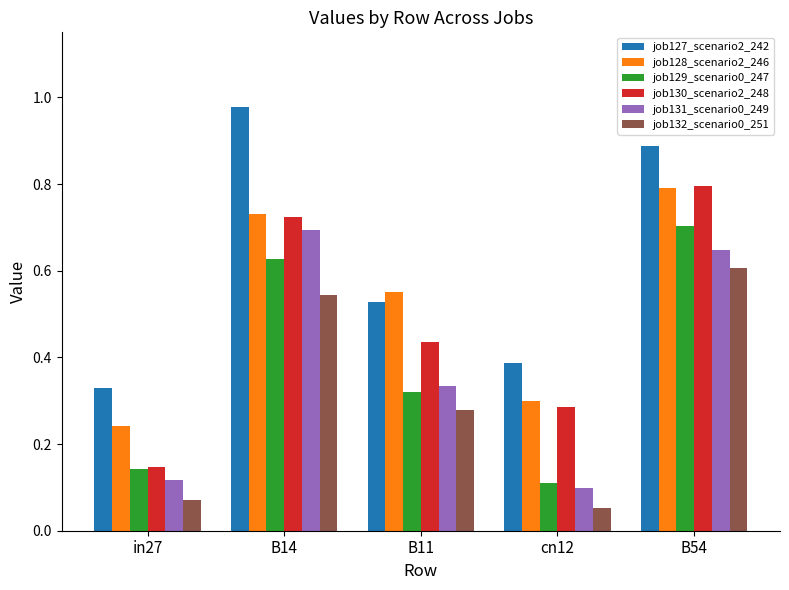

How many series are shown in this chart?

6